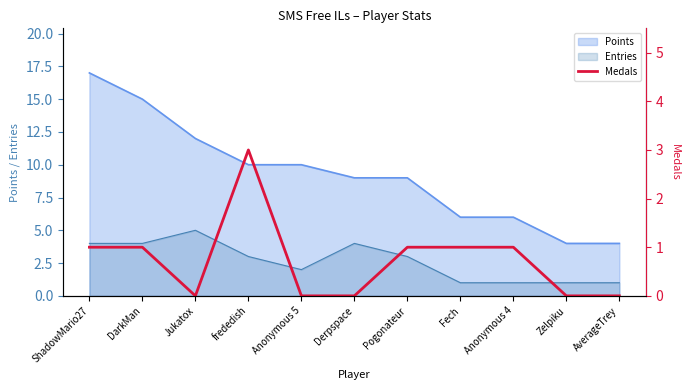

List the labels in order of value, smallest first.

Jukatox, Anonymous 5, Derpspace, Zelpiku, AverageTrey, ShadowMario27, DarkMan, Pogonateur, Fech, Anonymous 4, frededish